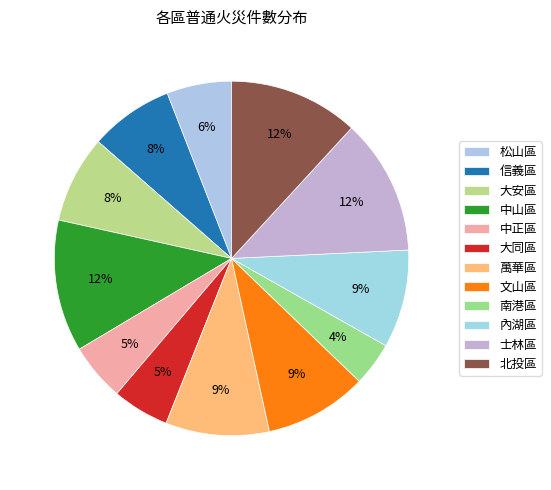

Is there a majority slice in this chart?

No